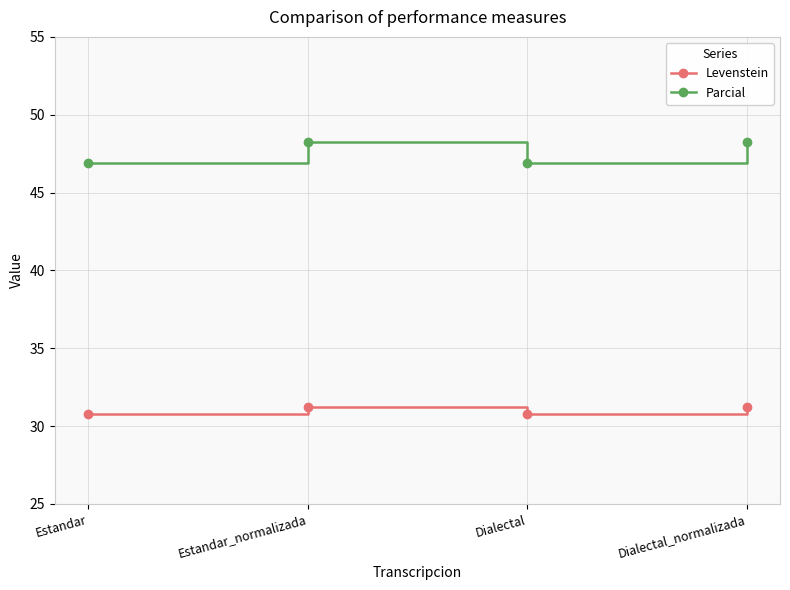

Where does the Levenstein series first go above 31?

Estandar_normalizada